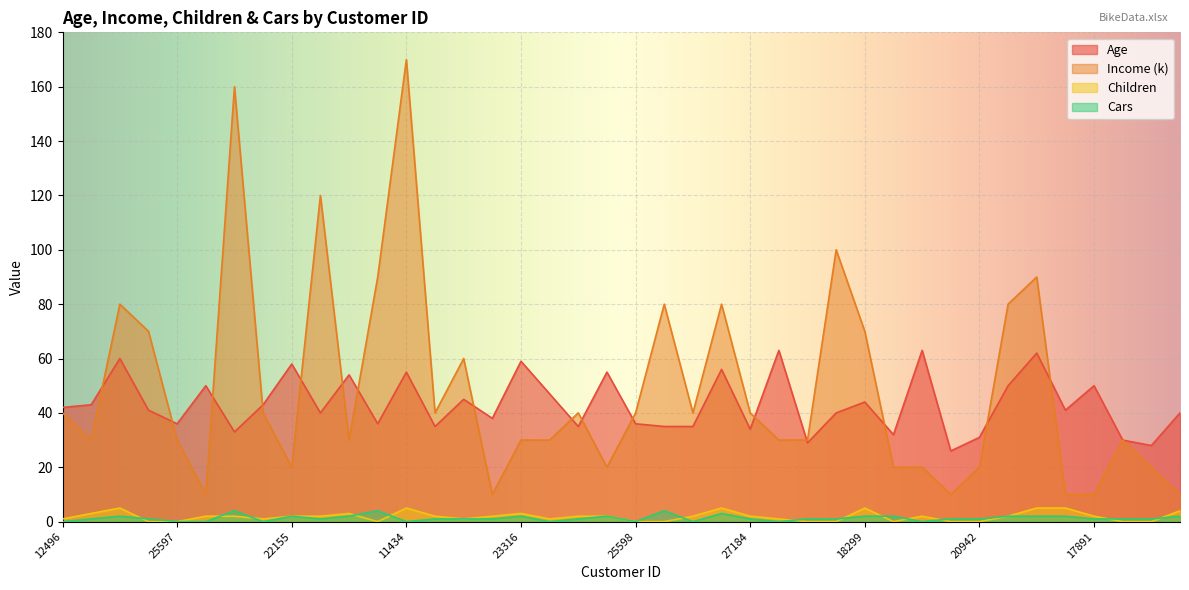

What is the label of the 32nd point from the left?

22400